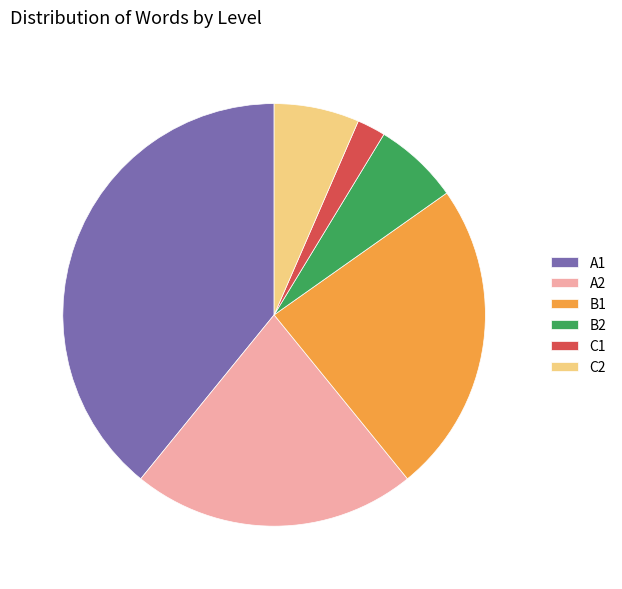

Do B1 and B2 together represent more than half of the pie?

No